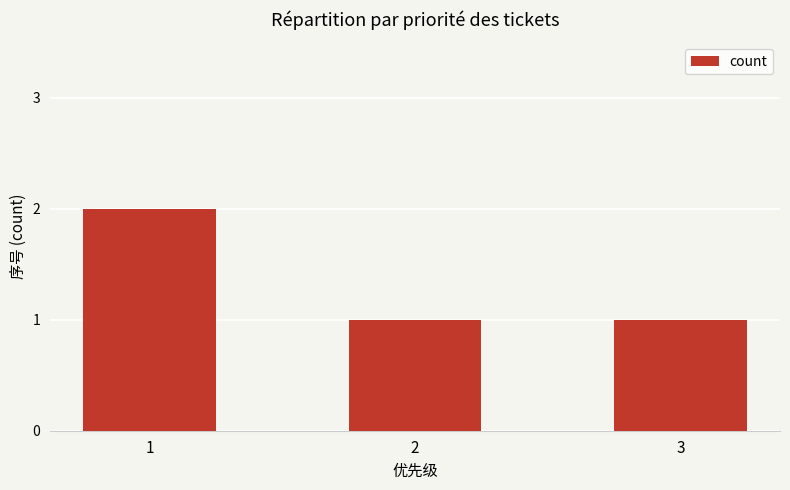

What is the value of the 3rd bar from the left?

1